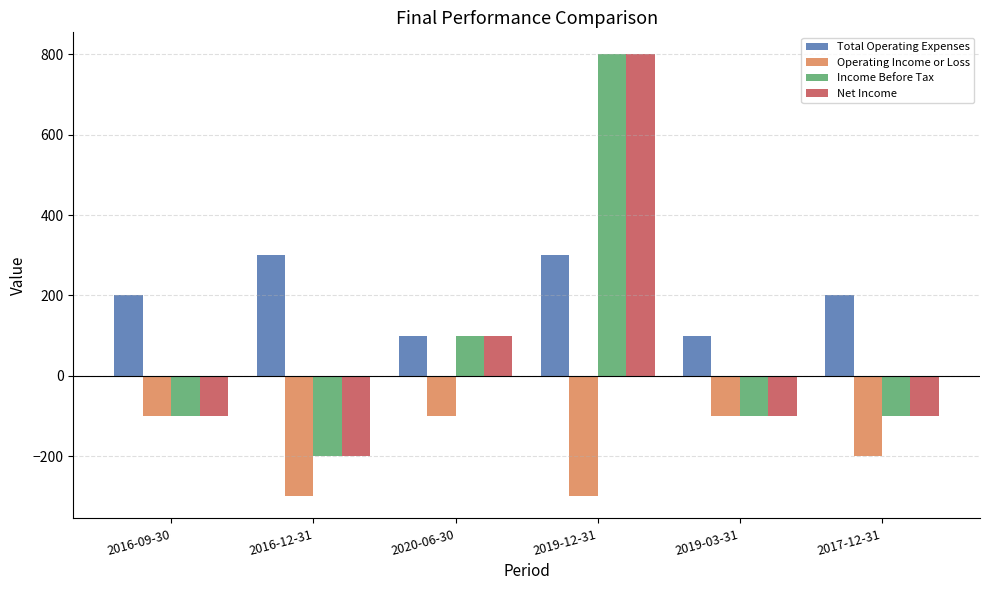

What is the total value across all series at 2016-09-30?

-100